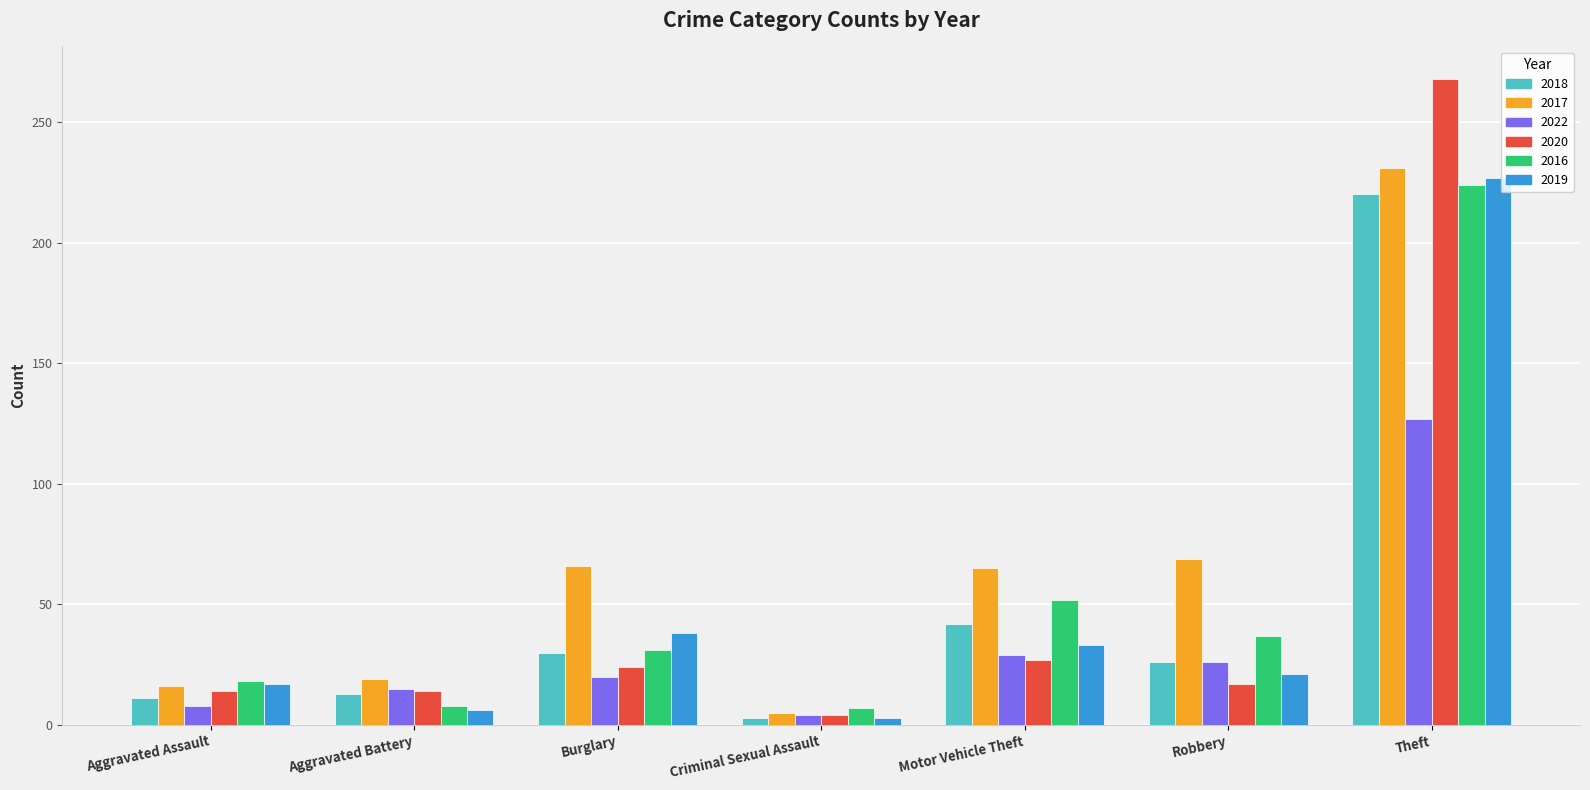

What is the difference between the 2020 values at Aggravated Battery and Criminal Sexual Assault?

10